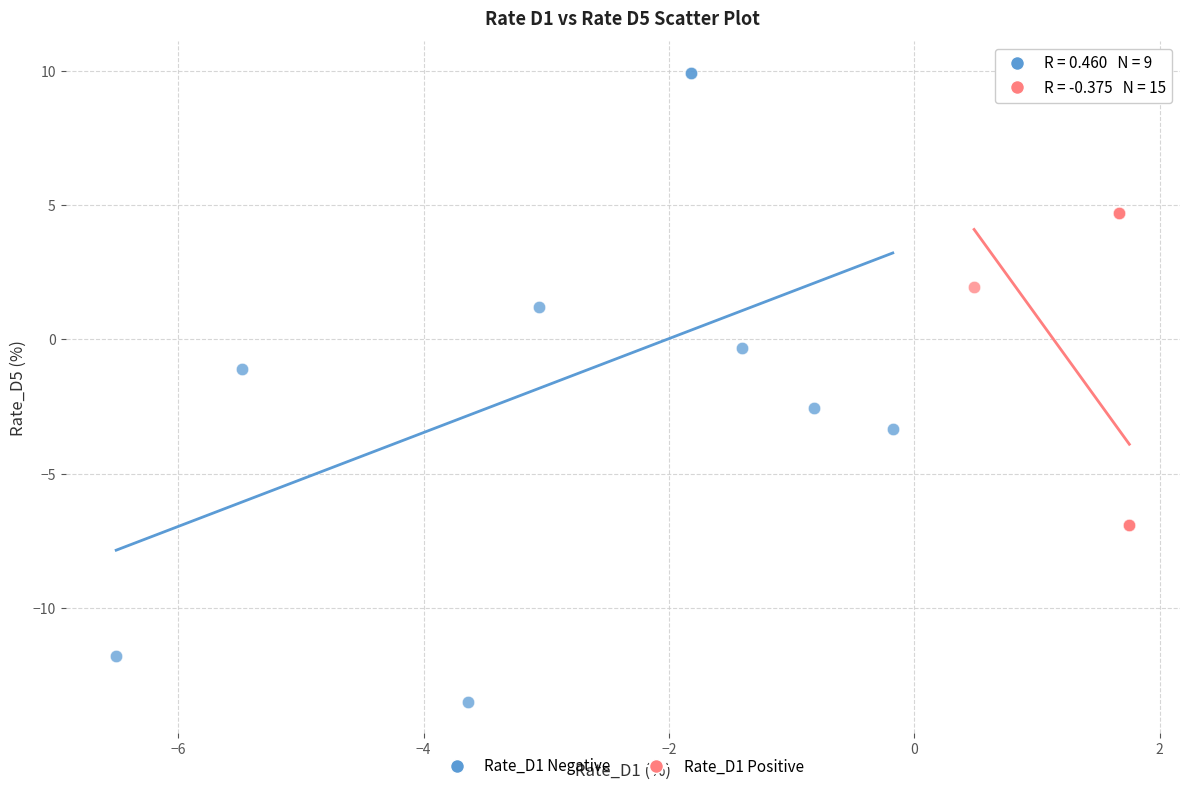

Which series reaches the maximum Y coordinate?

Rate_D1 Negative